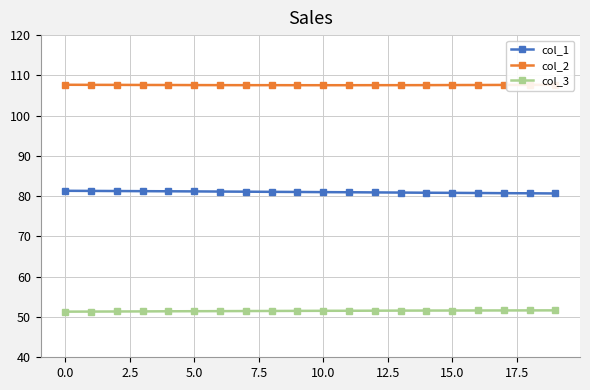

List the series in order of their overall mean, lowest first.

col_3, col_1, col_2